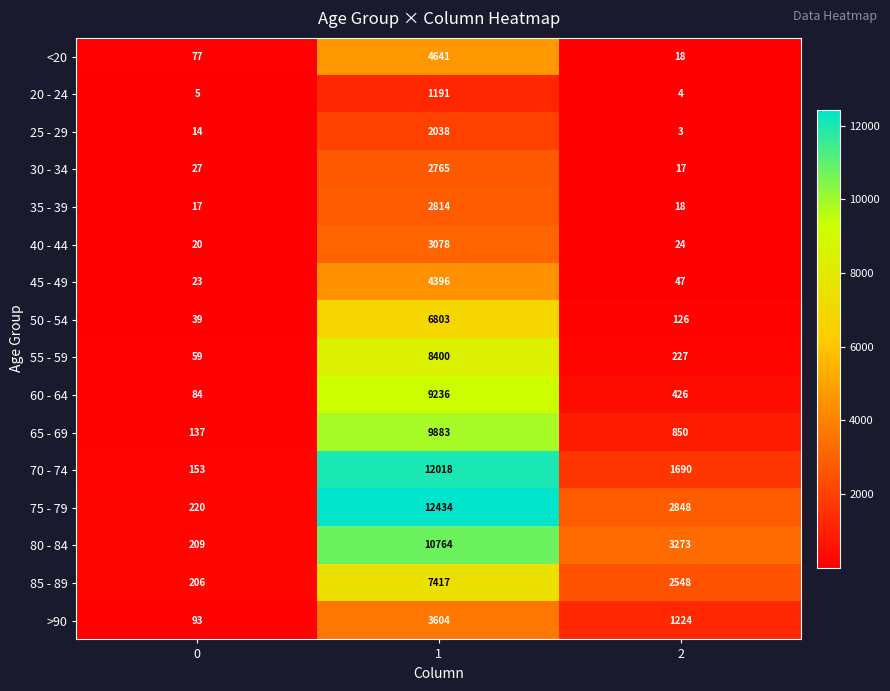

True or false: 55 - 59 has a value of 11876 at 1.

False